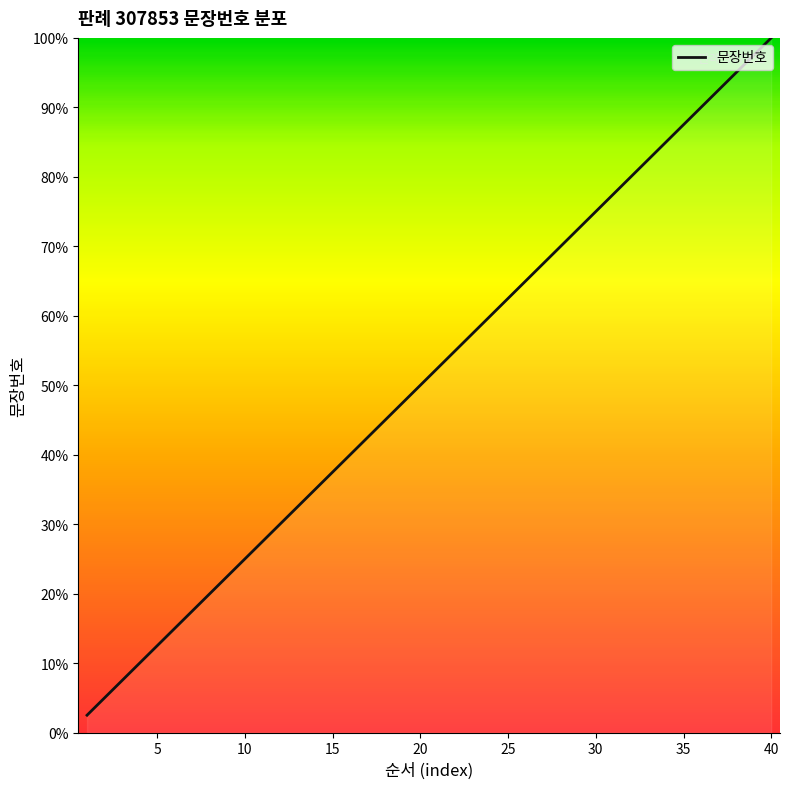

What is the maximum value shown in the chart?

100.0